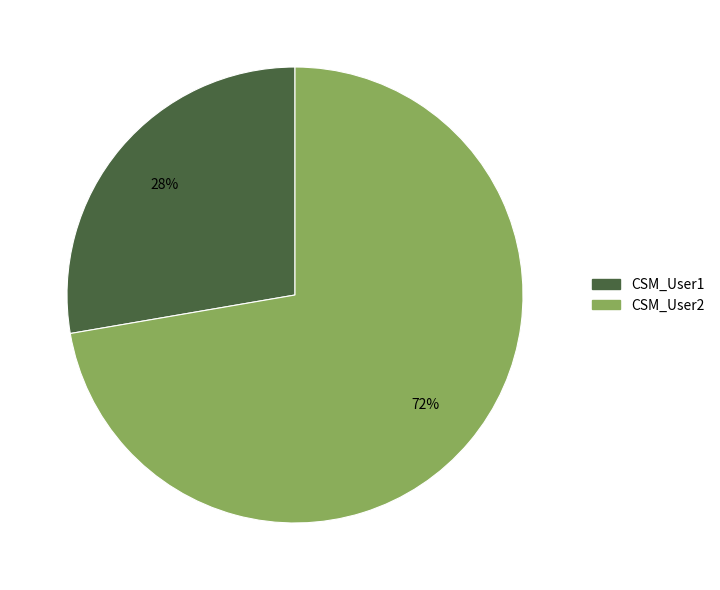

Does CSM_User2 represent more than half of the total?

Yes